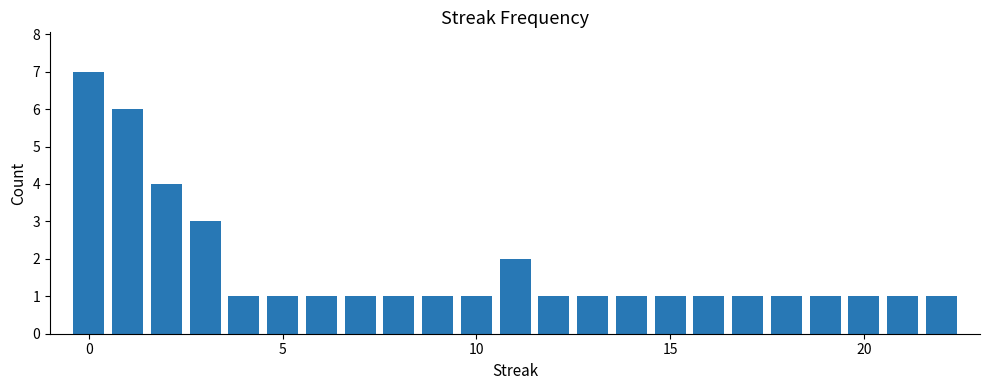

Count the number of categories in the chart.

23